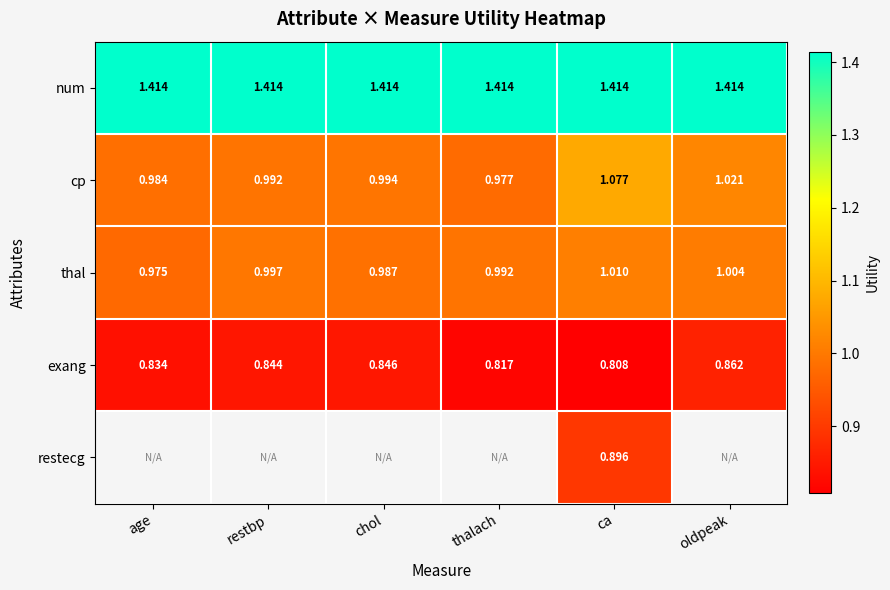

At ca, list the series in order from largest to smallest.

num, cp, thal, restecg, exang